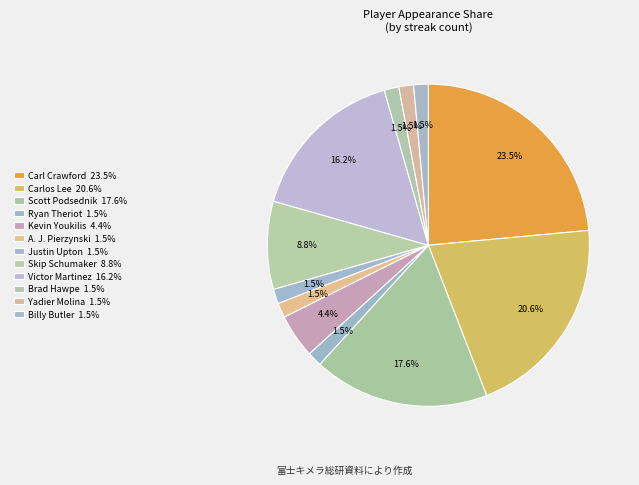

Is there any slice that represents more than half of the pie?

No